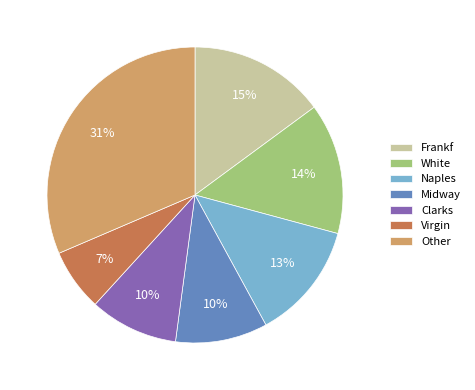

Combined, do Naples and Clarks account for over 50%?

No